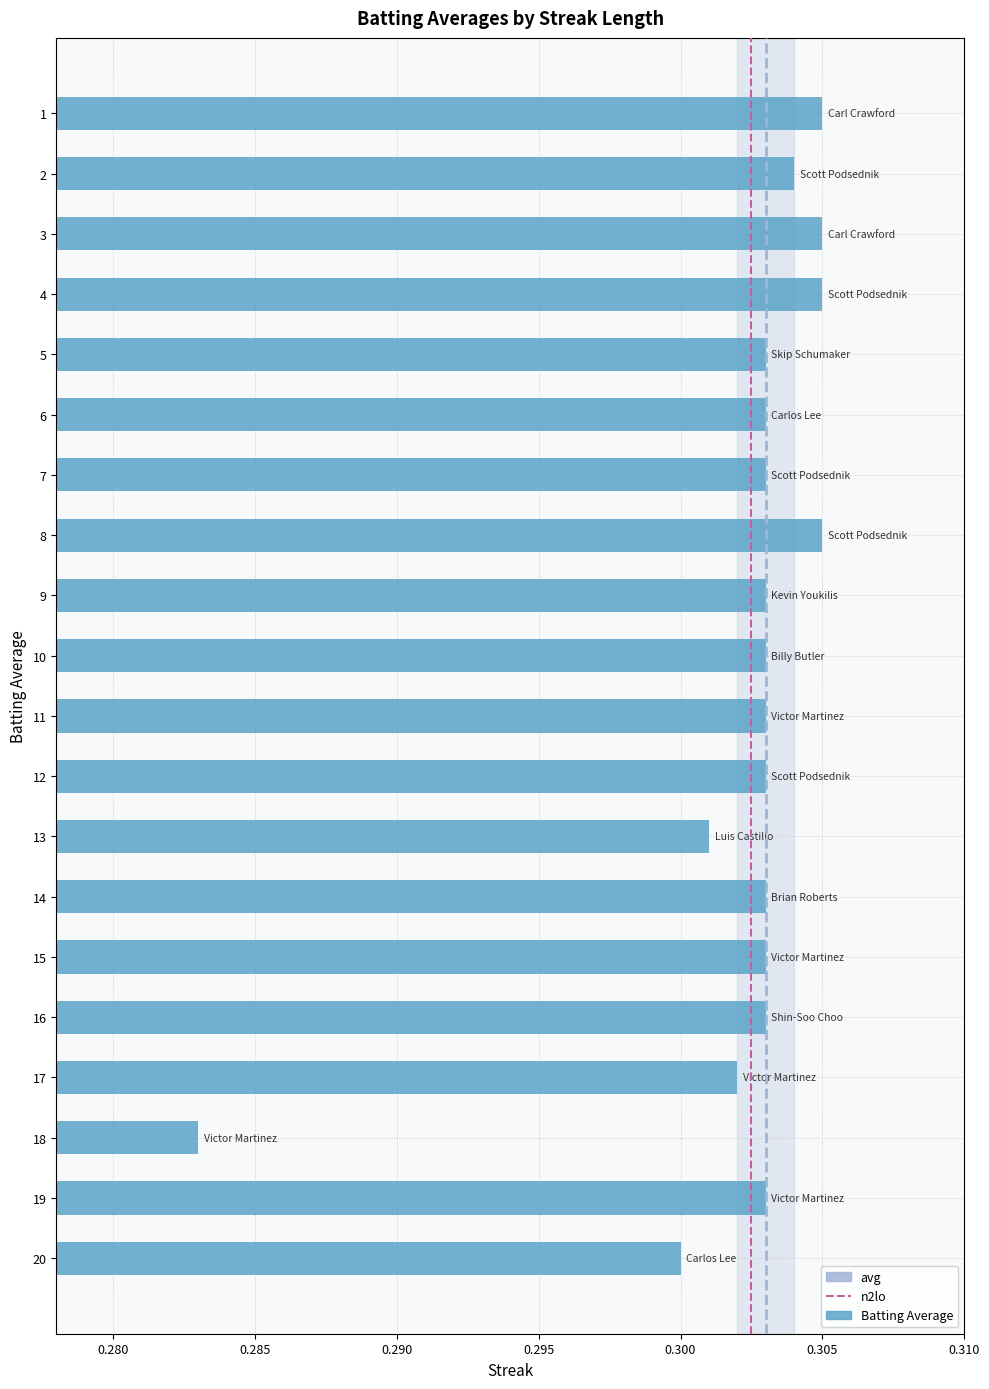

The chart shows a value of 0.3 at 12. True or false?

True